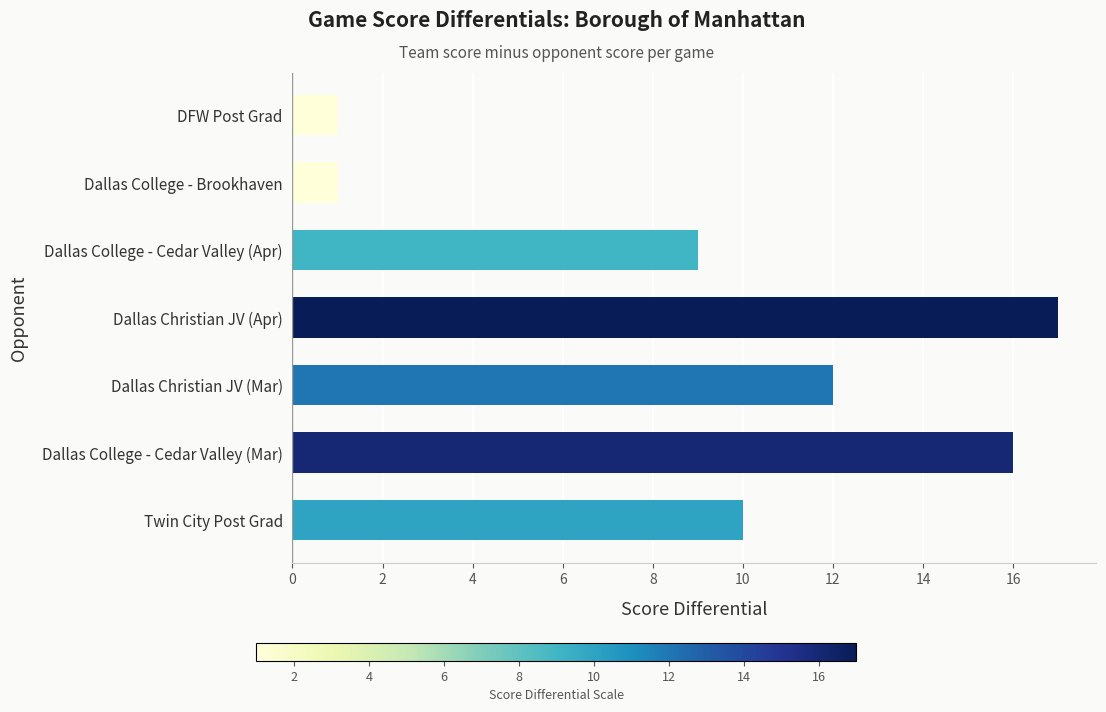

Which has a higher value, Dallas College - Cedar Valley (Apr) or Dallas College - Cedar Valley (Mar)?

Dallas College - Cedar Valley (Mar)